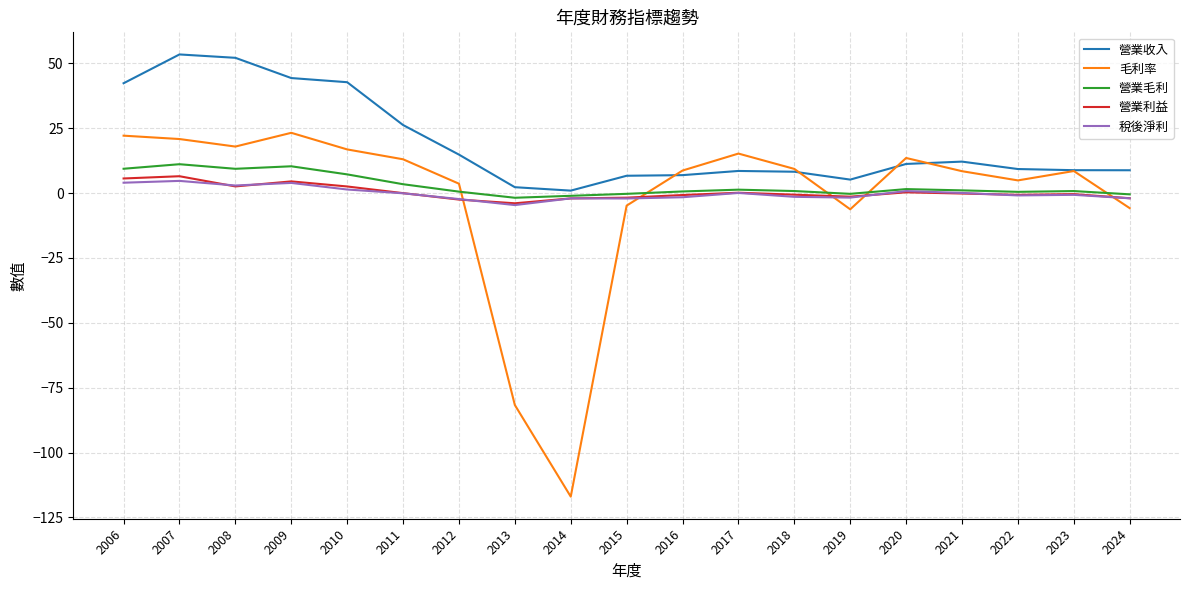

True or false: 稅後淨利 and 營業收入 intersect in this chart.

False